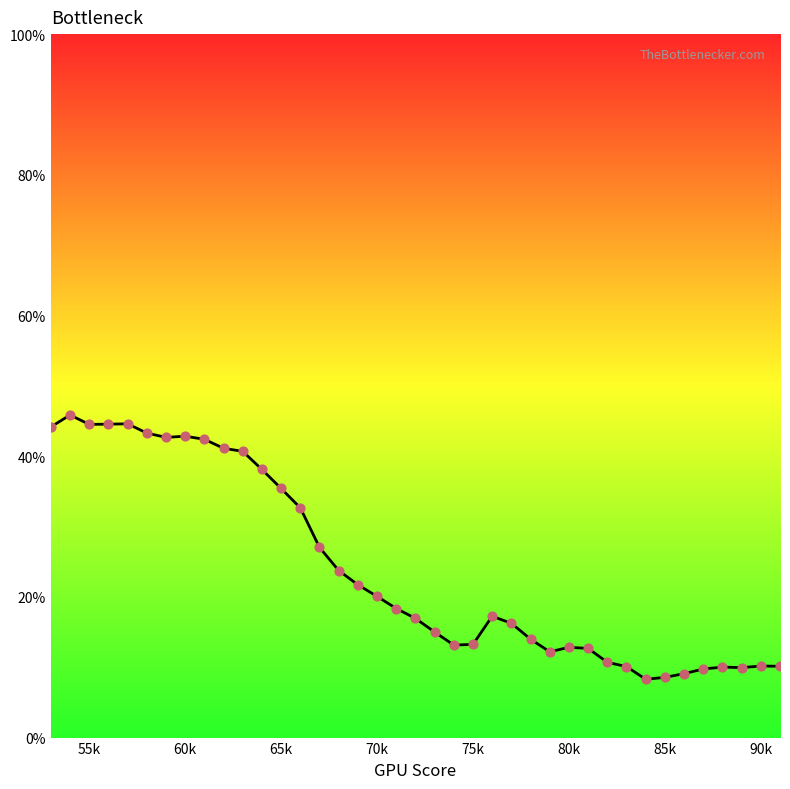

What is the difference between the maximum and minimum values?

37.6